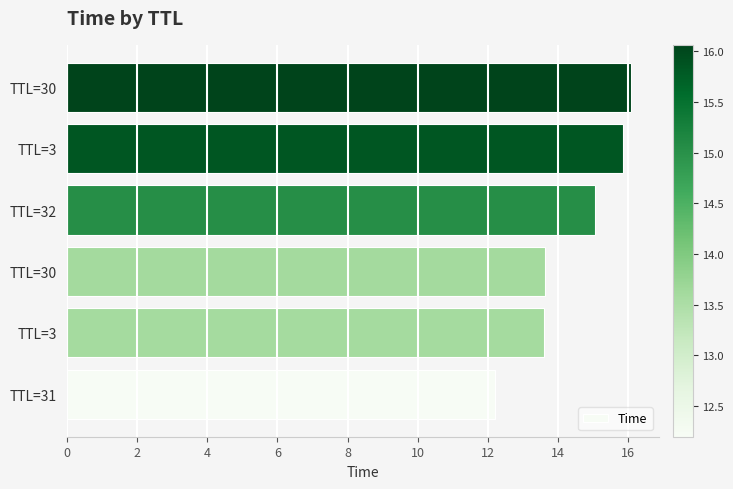

How many data points does each series have?

6